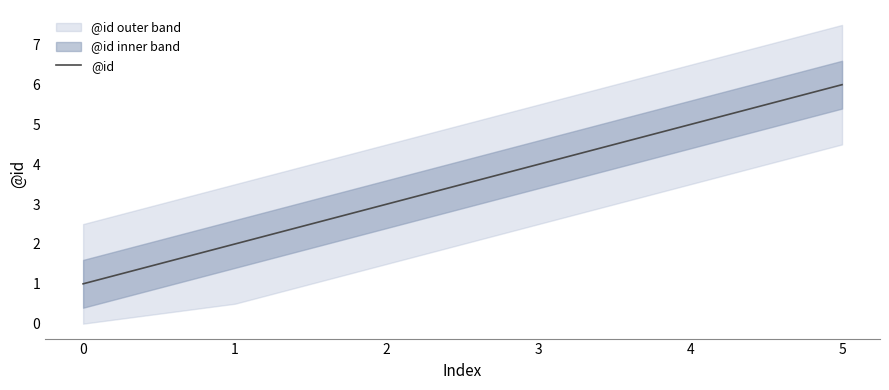

What is the value of the 2nd point from the left?

2